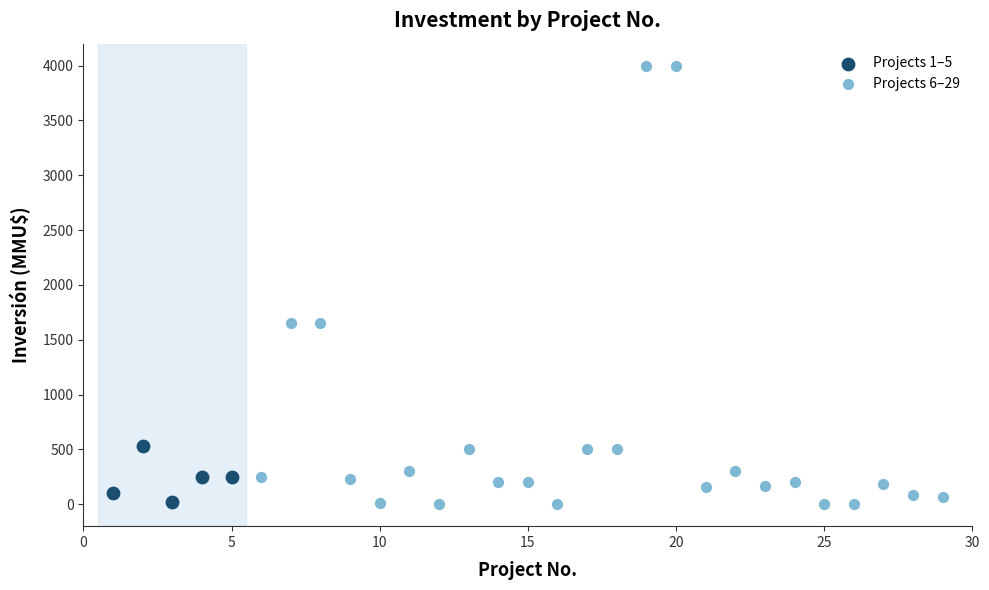

Which series contains the highest Y value?

Projects 6–29